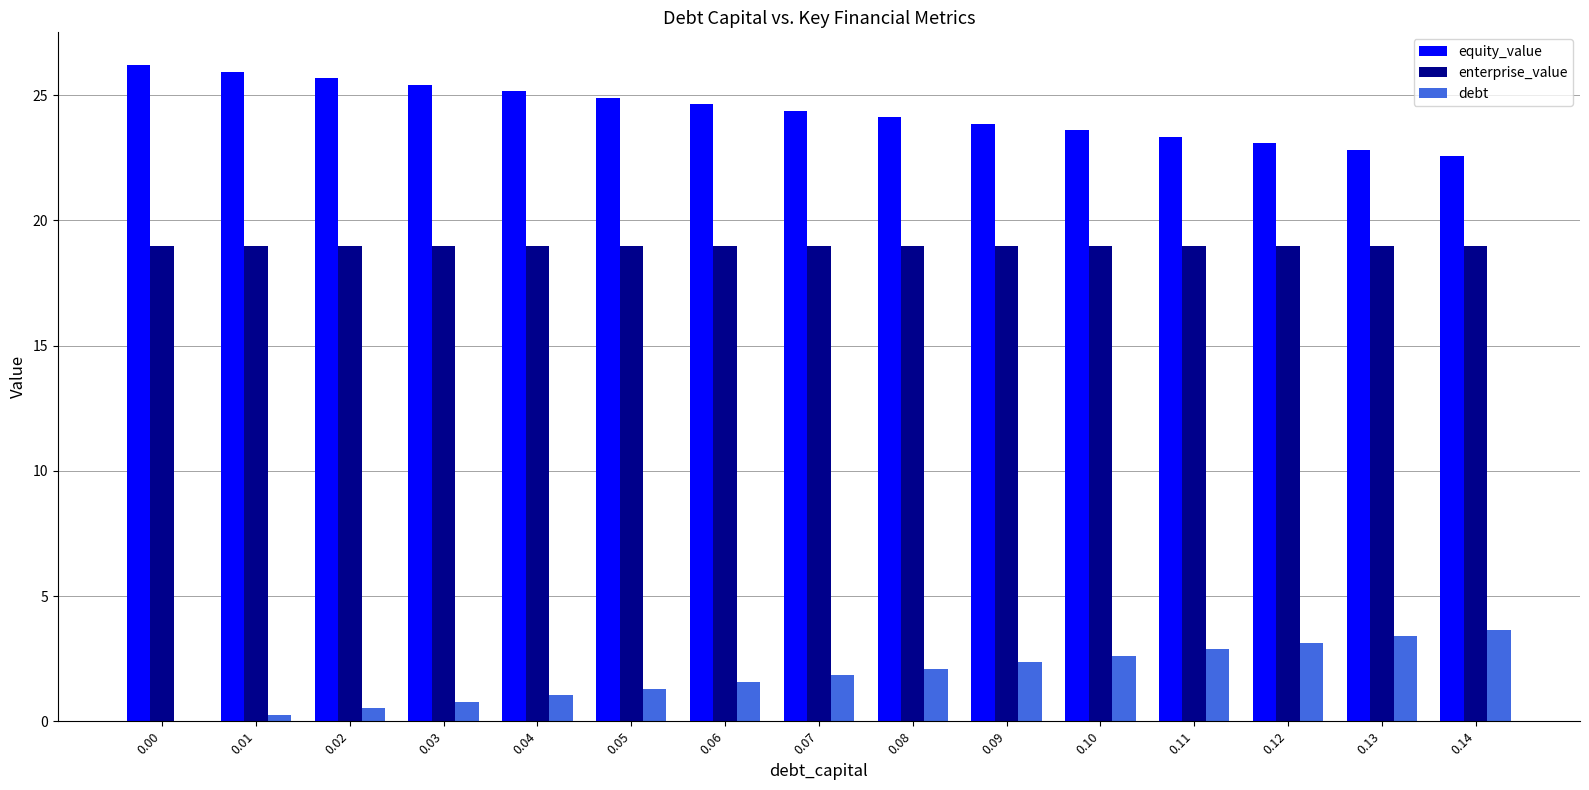

The value of equity_value at 0.01 is 25.9. True or false?

True